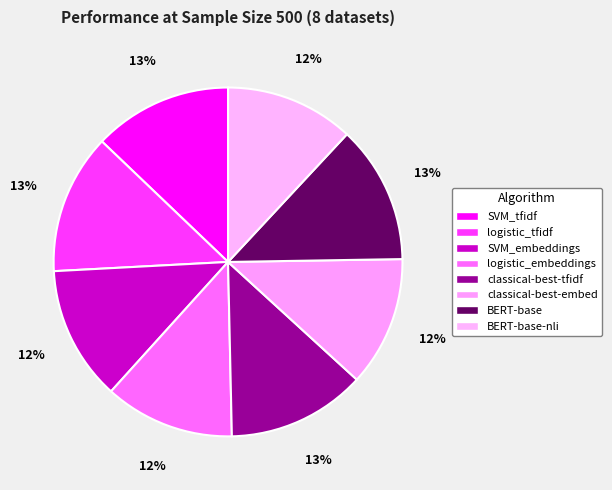

To the nearest percent, what is the combined percentage of classical-best-embed and logistic_tfidf?

25%